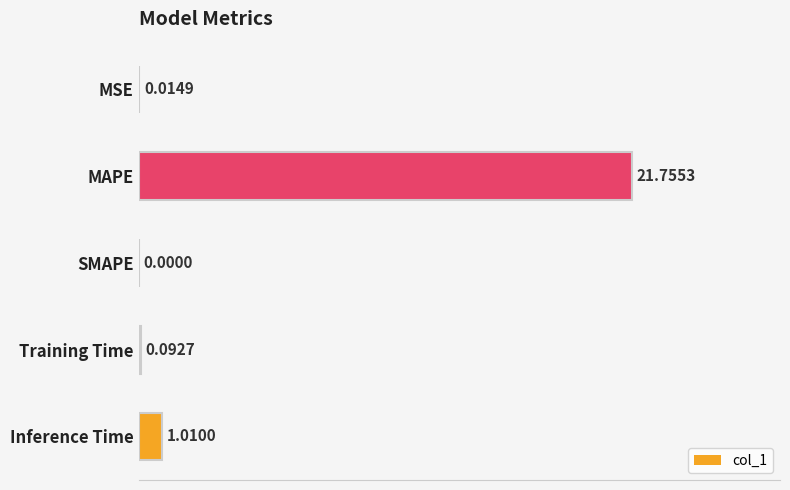

How many positive values are there?

4